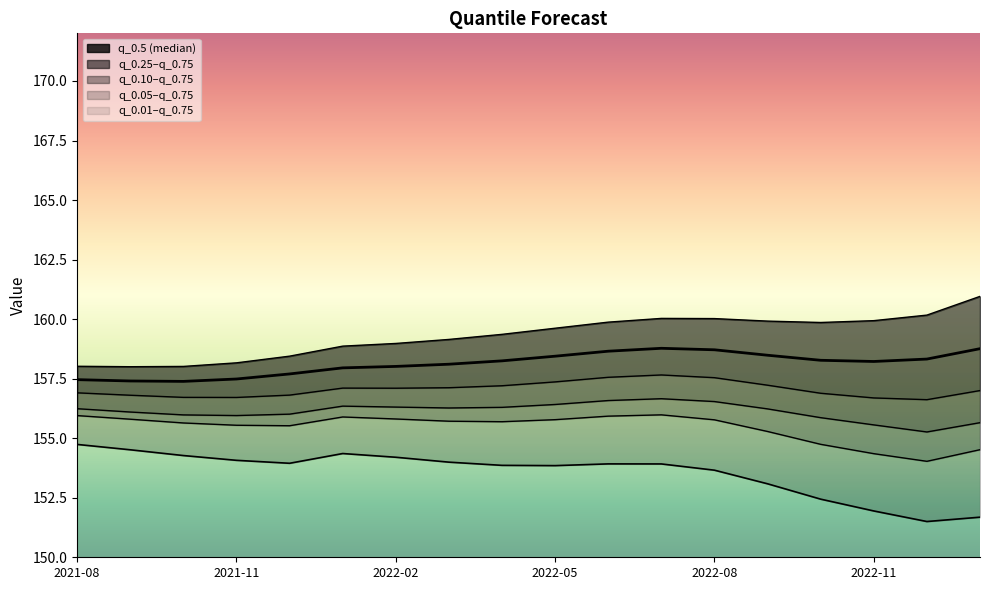

What is the approximate value of q_0.5 at 8?

158.2